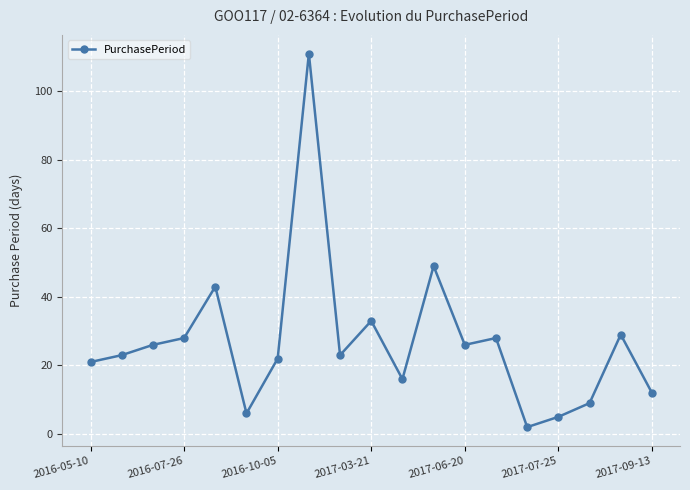

Does the chart have visible grid lines?

Yes